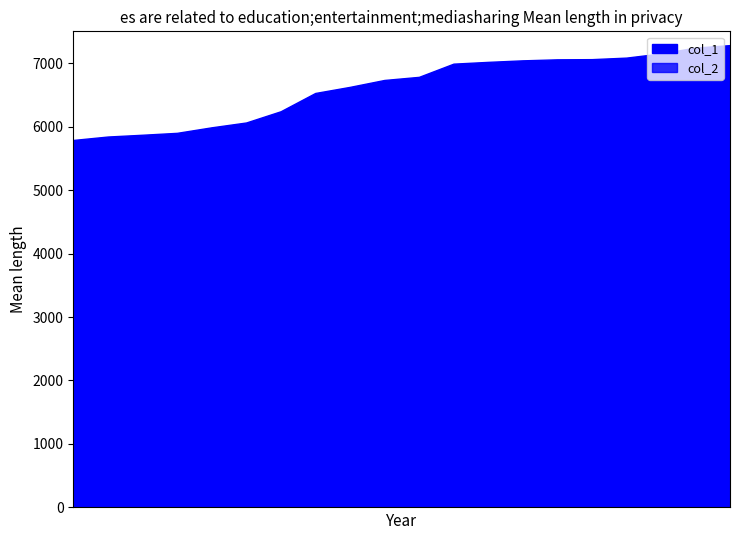

What is the difference between the col_2 values at 2020-09-01 and 2020-09-11?

22